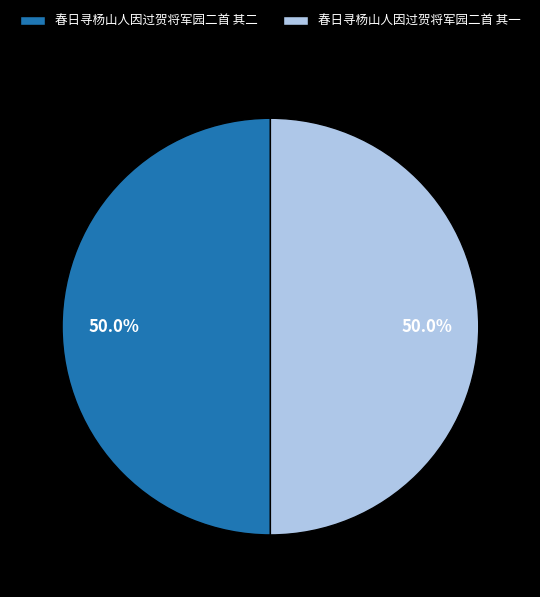

What percentage do 春日寻杨山人因过贺将军园二首 其二 and 春日寻杨山人因过贺将军园二首 其一 together represent?

100.0%